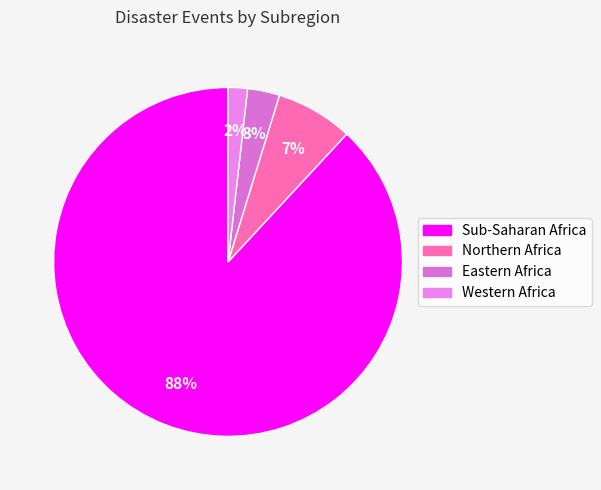

To the nearest percent, what percentage of the pie is Northern Africa?

7%